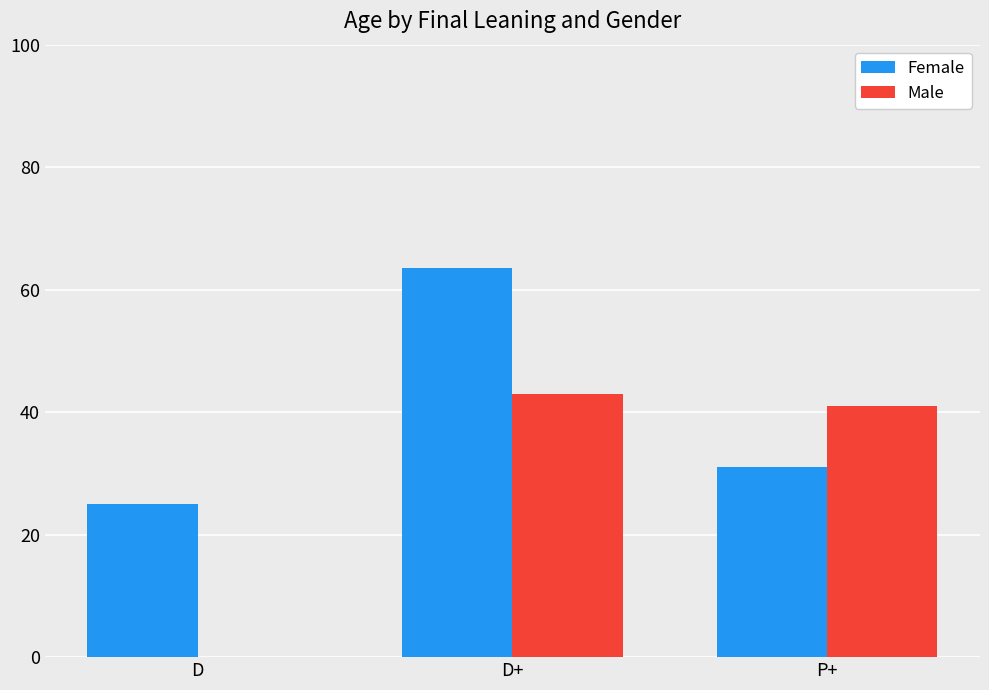

Between D and P+, which series saw the biggest shift?

Male